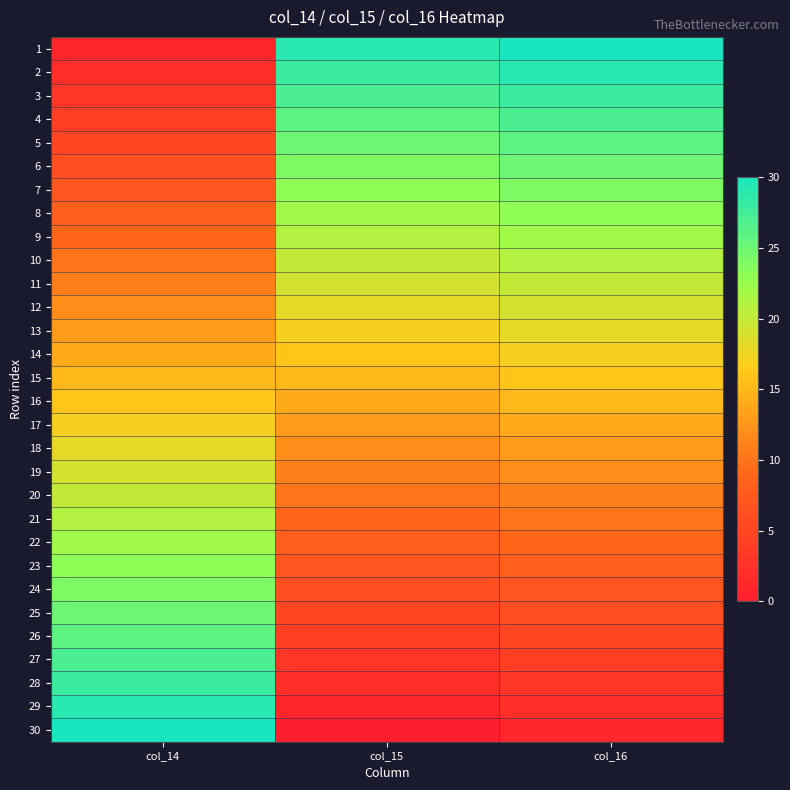

At which category is the sum across all series the highest?

col_14